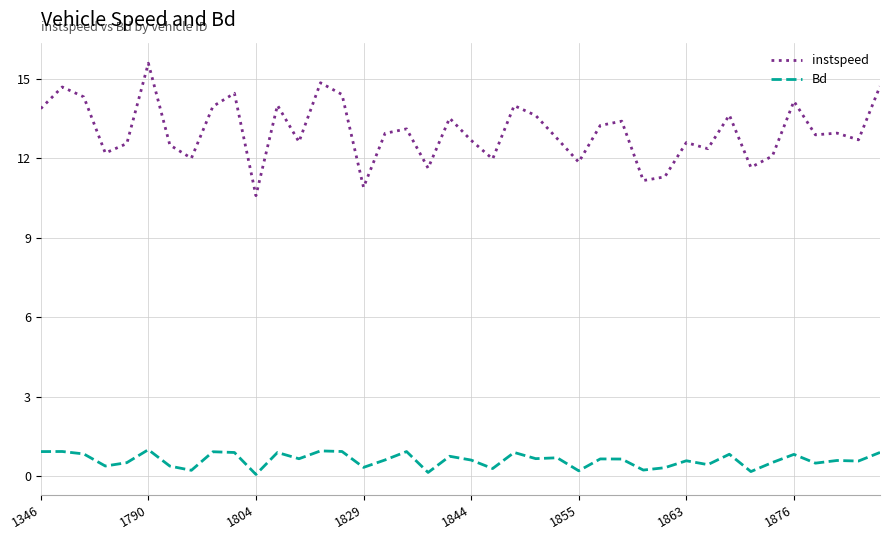

Which series has the largest total across all categories?

instspeed